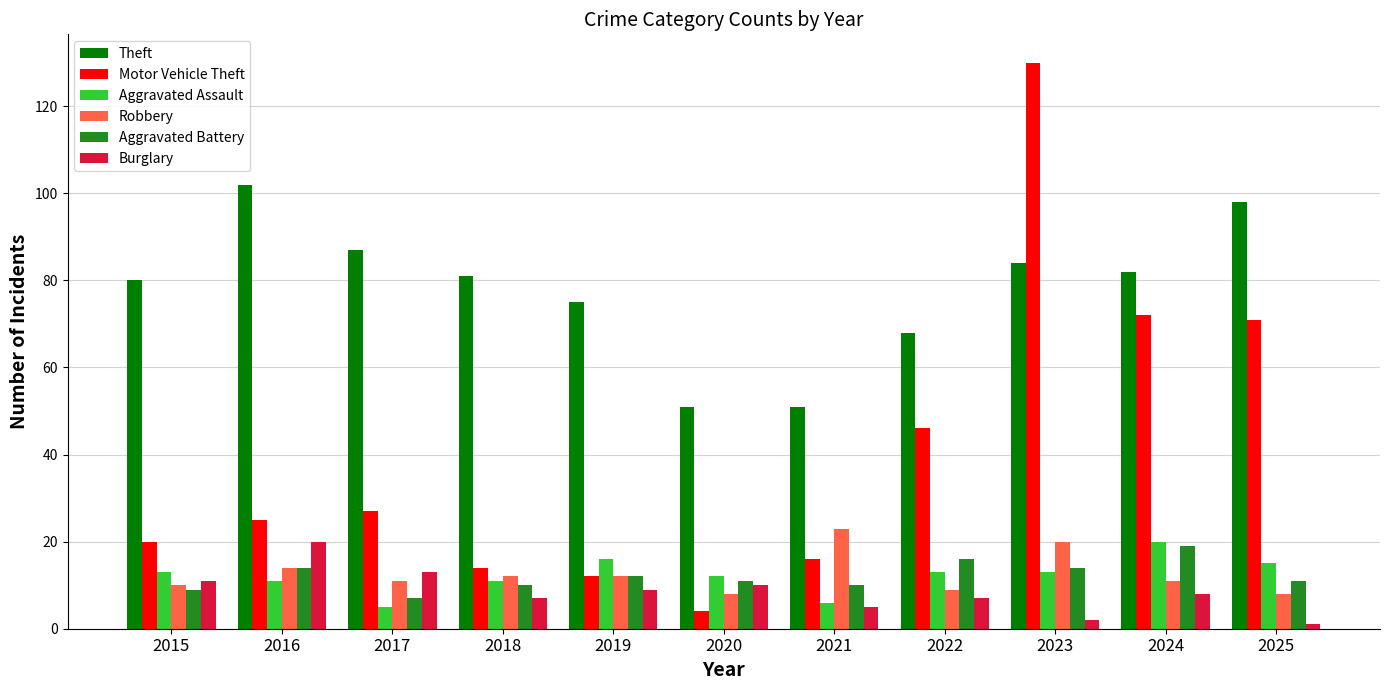

What is the difference between the second highest and minimum values in the Aggravated Battery series?

9